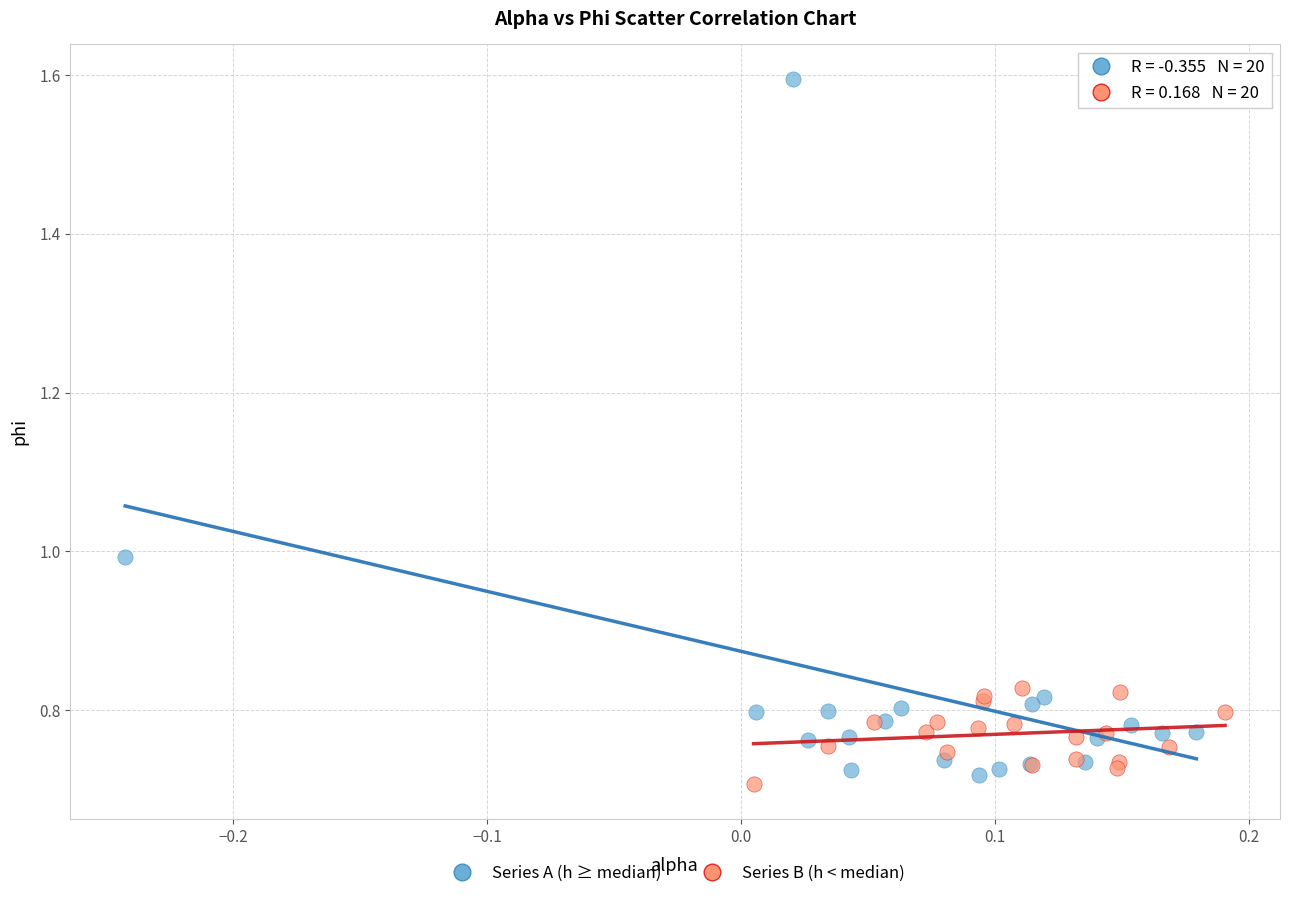

Which series has the widest spread of Y values?

Series A (h ≥ median)